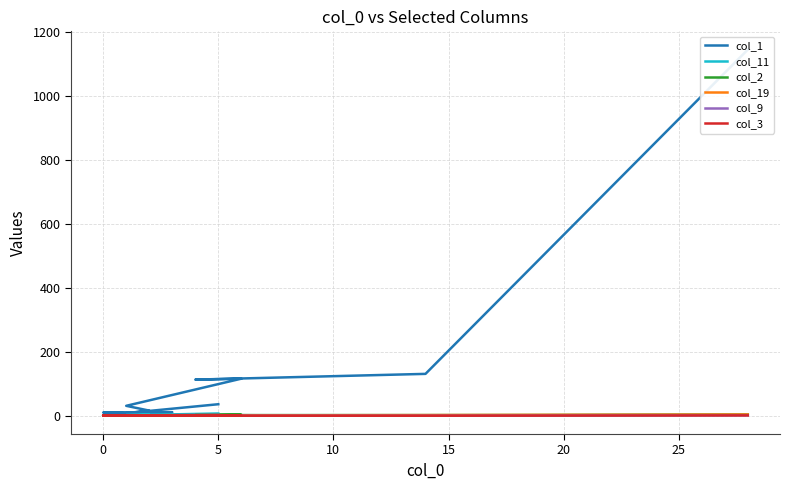

True or false: col_2 has more than 1 points higher than both neighbors.

True